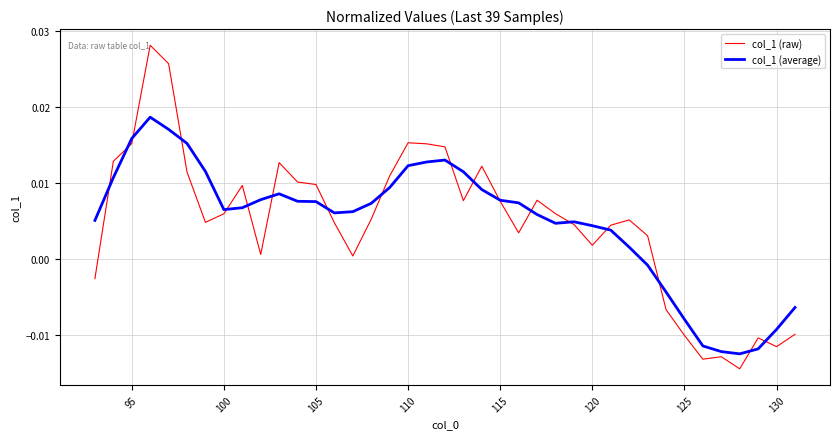

Which series has the widest spread of values?

col_1 (raw)